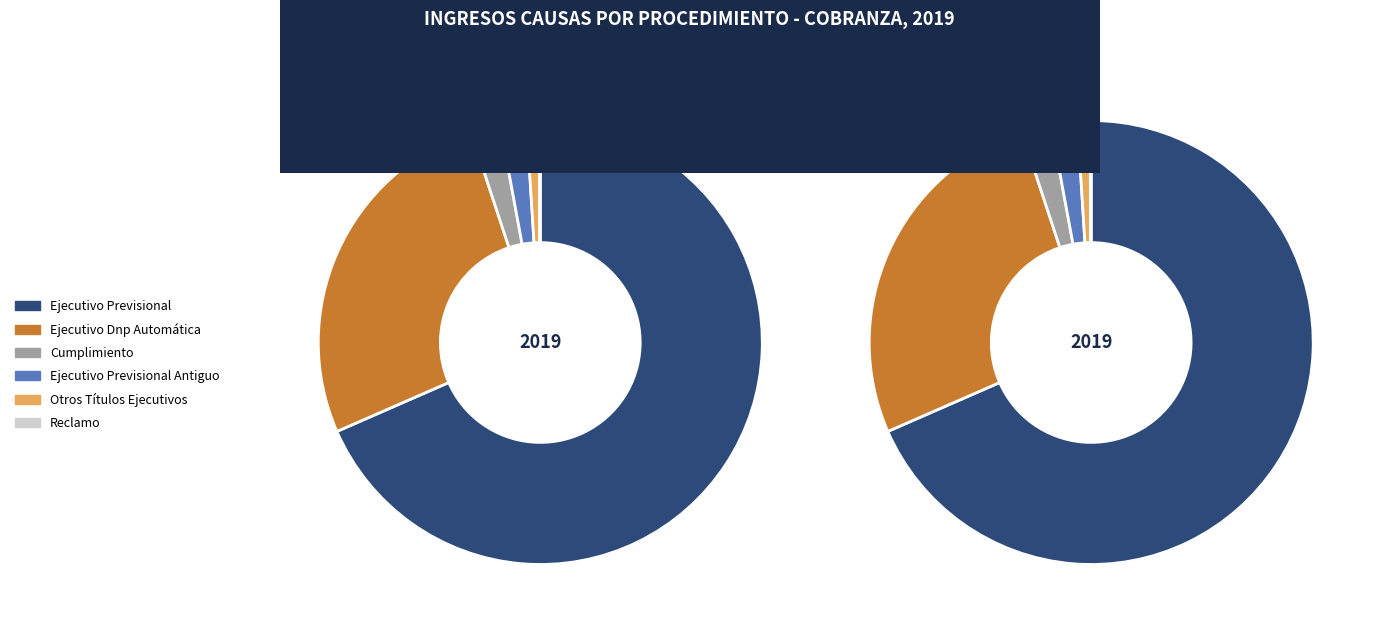

How many slices are in this pie chart?

6